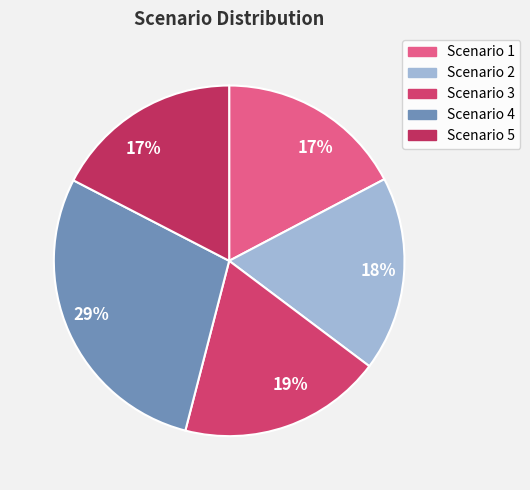

Is there a majority slice in this chart?

No